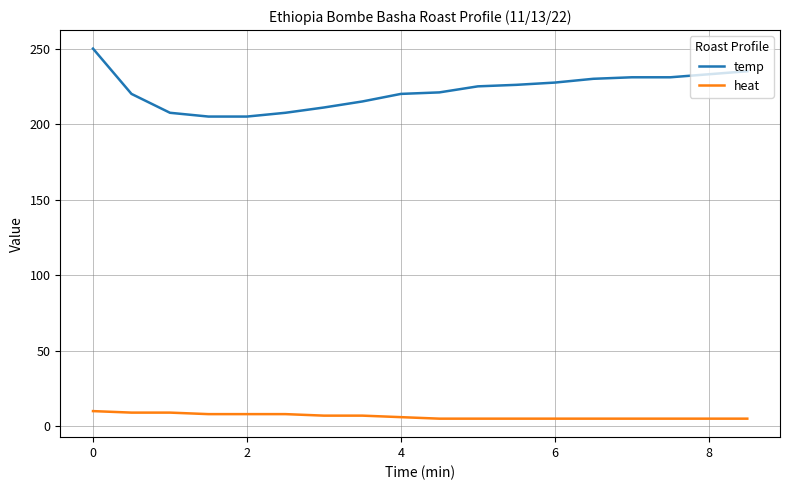

True or false: heat and temp intersect in this chart.

False